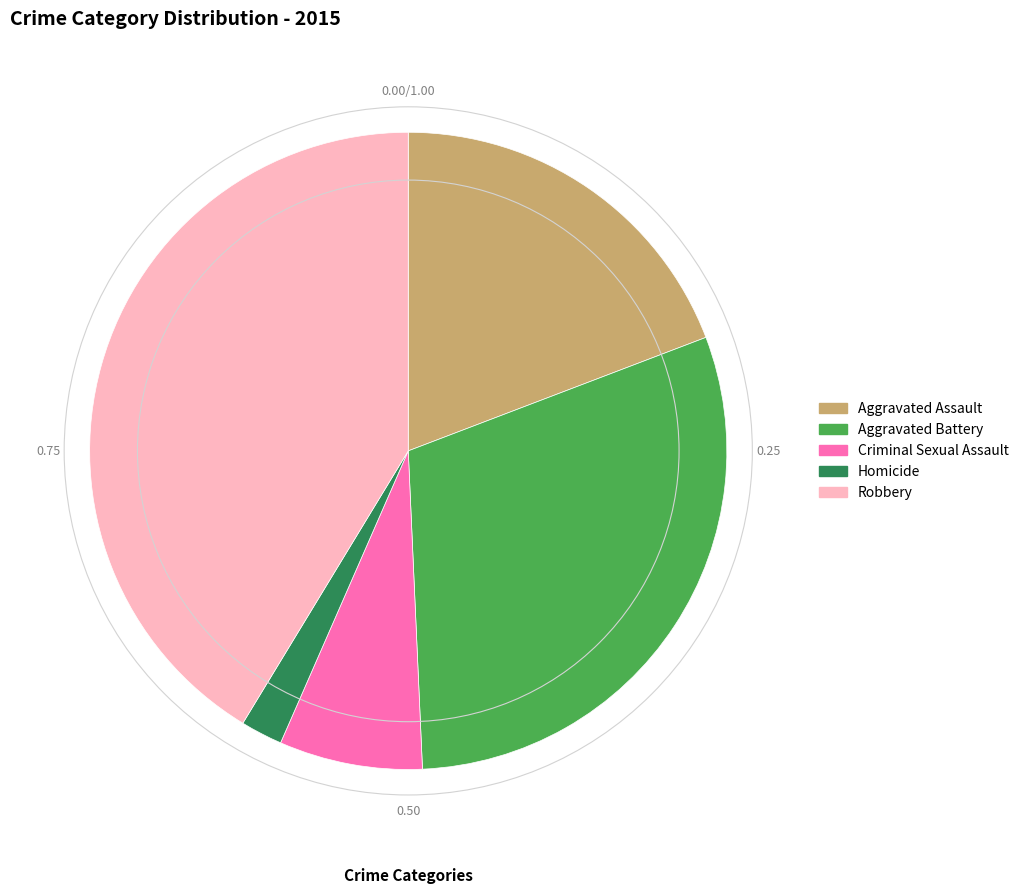

Is there a majority slice in this chart?

No